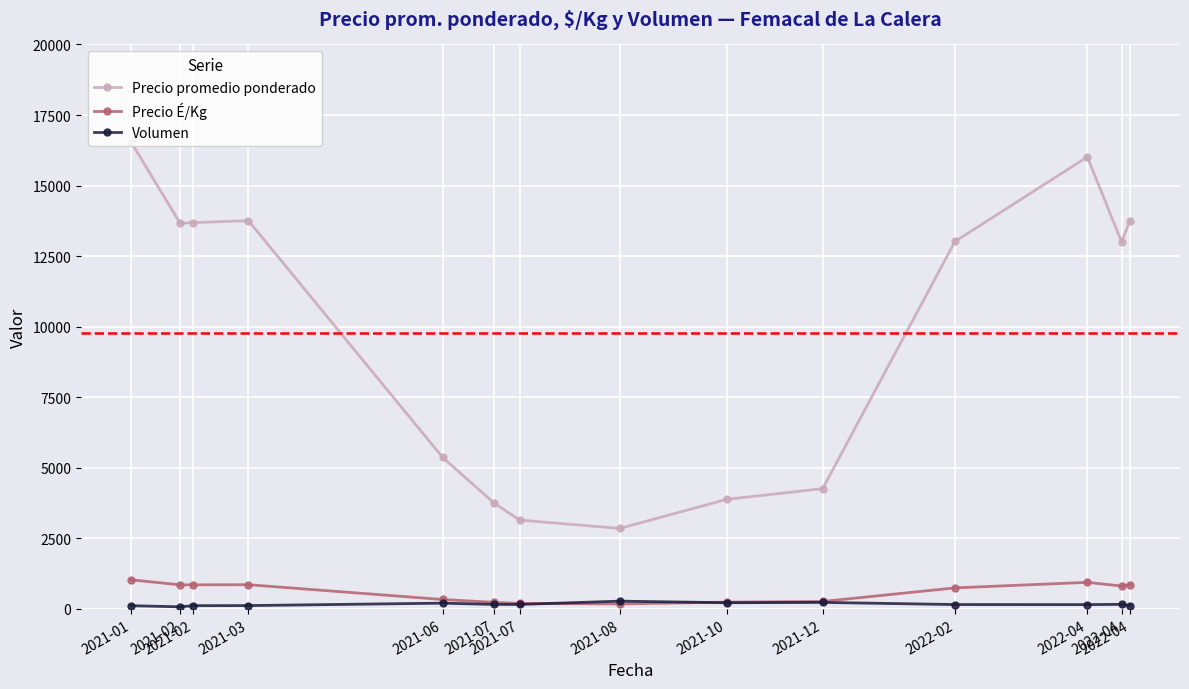

Reading left to right, extract all data points from this chart.

Precio promedio ponderado: 16548.5	13666.7	13686.3	13757.5	5369.0	3759.0	3149.6	2853.5	3883.0	4263.5	13020.3	16015.0	13012.0	13752.2
Precio É/Kg: 1034.5	854.3	855.3	859.5	336.0	235.0	197.0	178.0	242.5	266.0	747.0	943.5	813.5	859.5
Volumen: 115.0	76.7	116.7	120.0	206.5	161.5	160.6	277.5	221.5	232.5	156.7	154.2	164.0	117.2